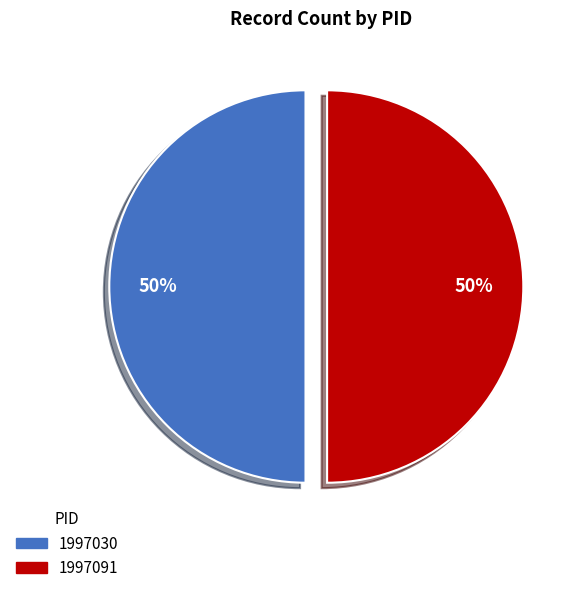

What is the ratio of the value at 1997091 to the value at 1997030?

1.0